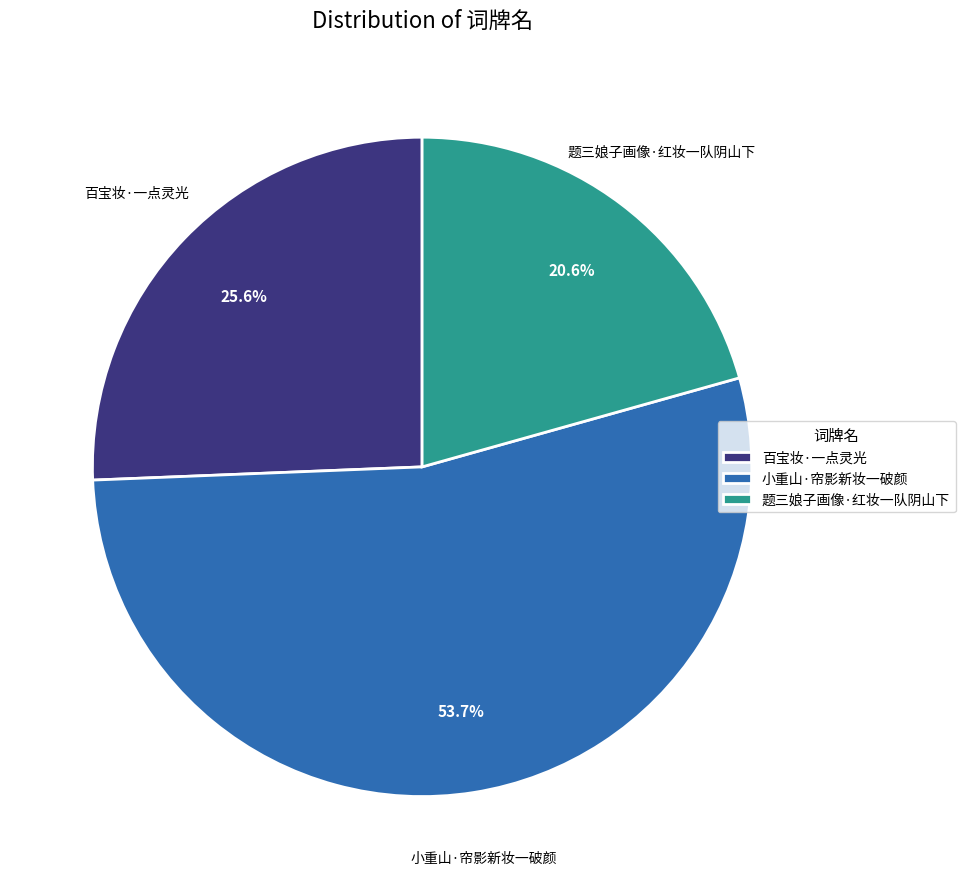

What percentage is NOT represented by 百宝妆·一点灵光?

74.4%